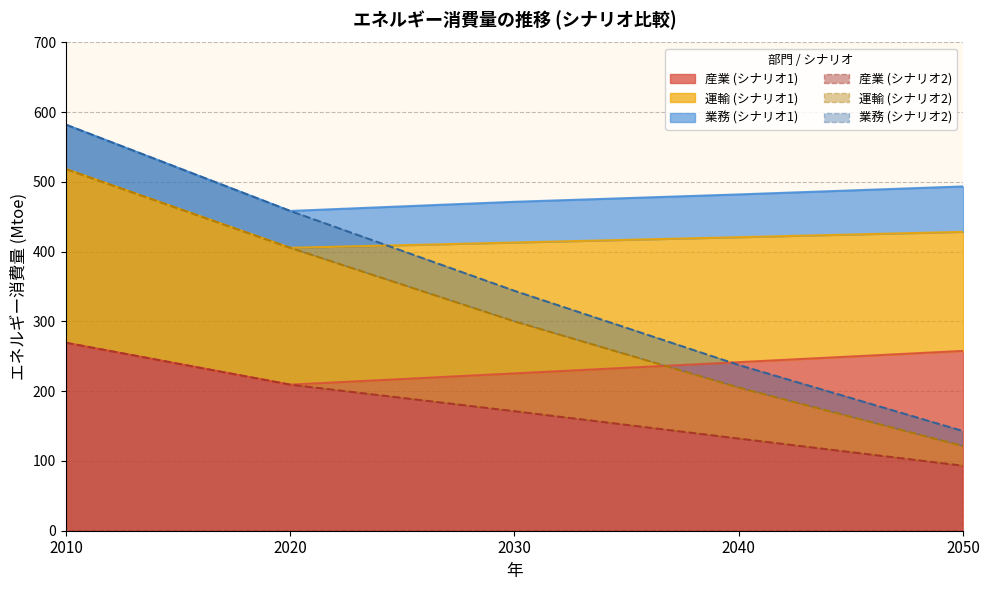

What is the difference between the second highest and minimum values in the 産業_シナリオ2 series?

116.3